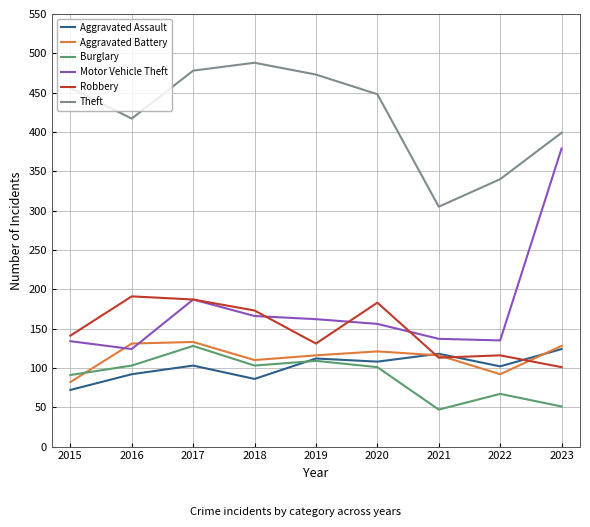

What is the minimum value shown in the chart?

47